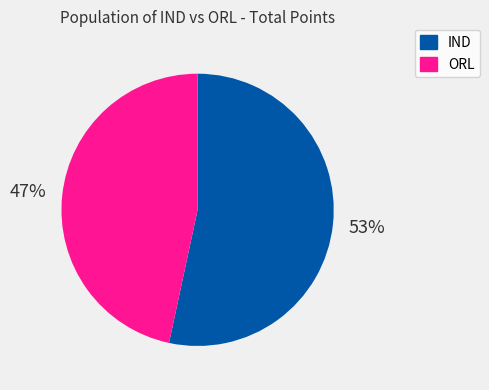

What is the smallest slice in the pie chart?

ORL